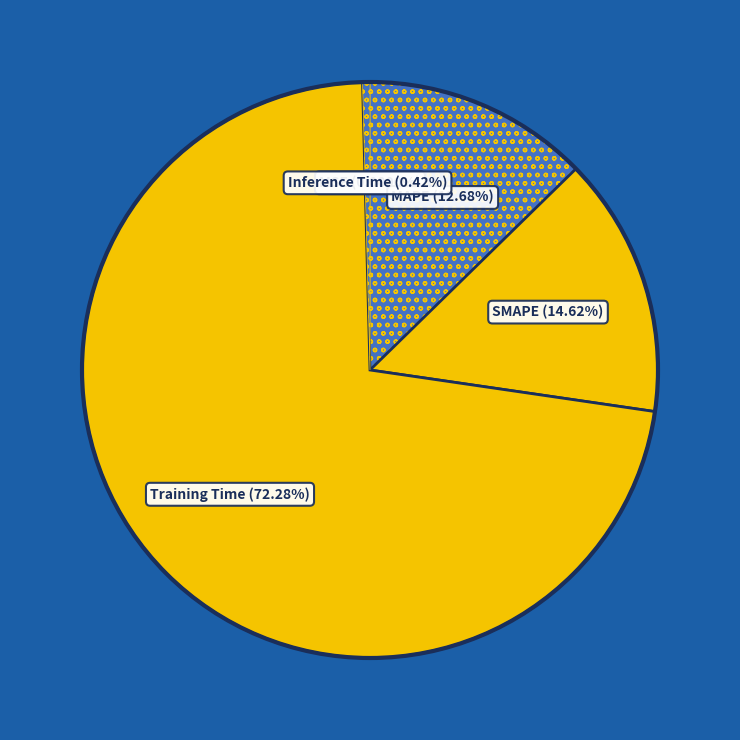

How many segments does this pie chart have?

5